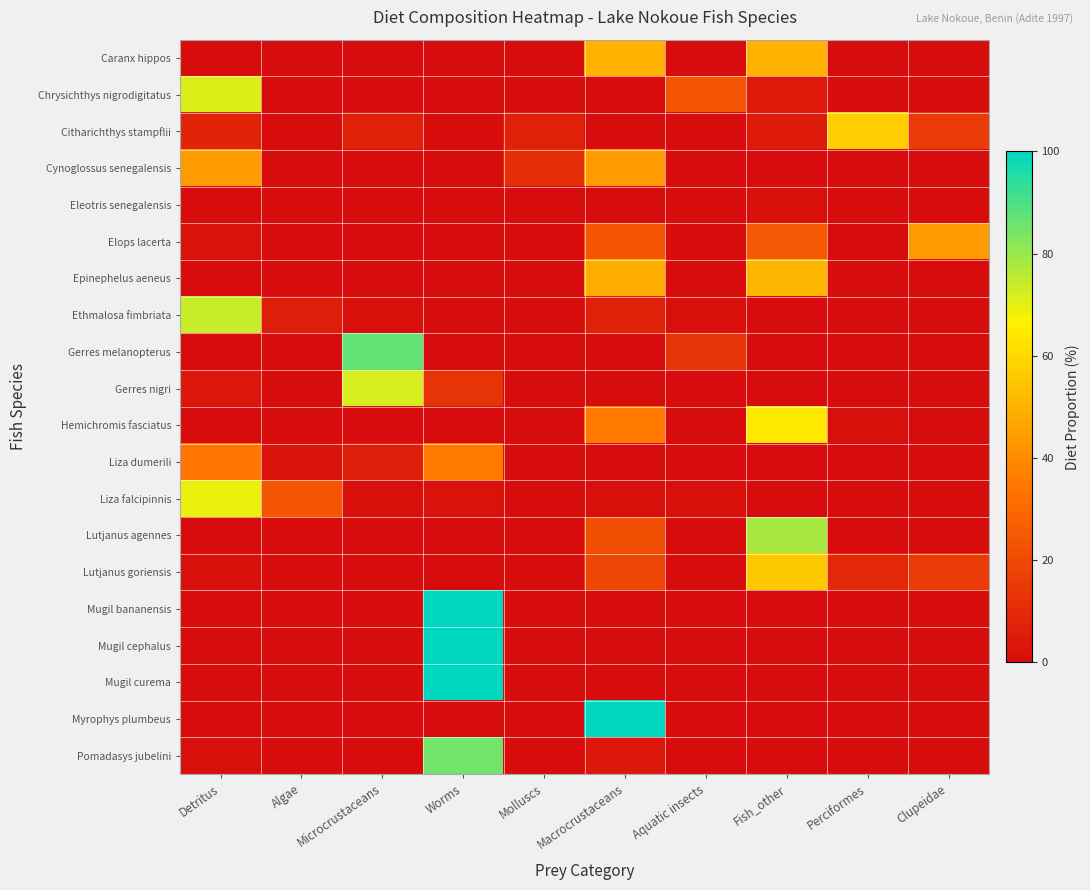

Between Worms and Clupeidae, which series saw the biggest shift?

Mugil bananensis